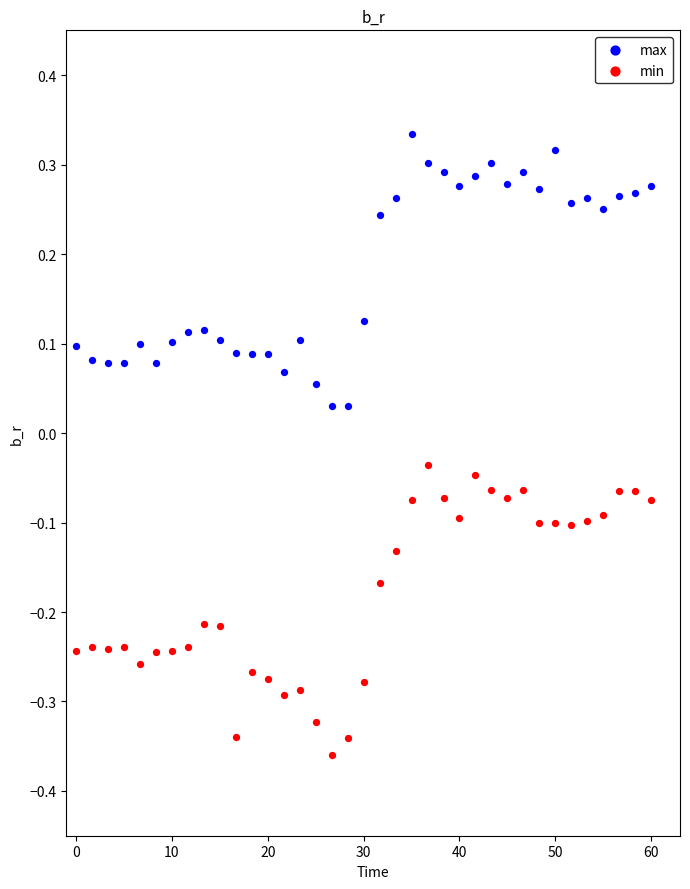

Which series reaches the minimum Y coordinate?

min